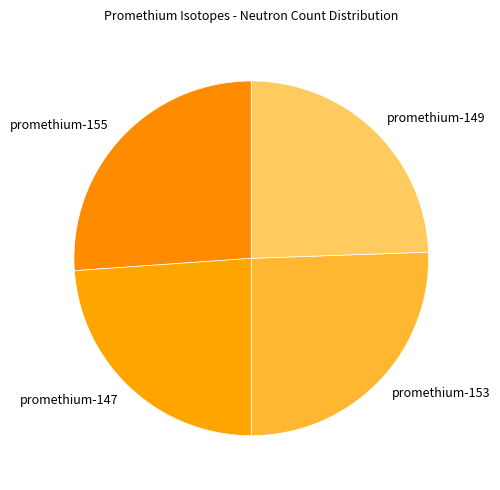

How many slices are in this pie chart?

4